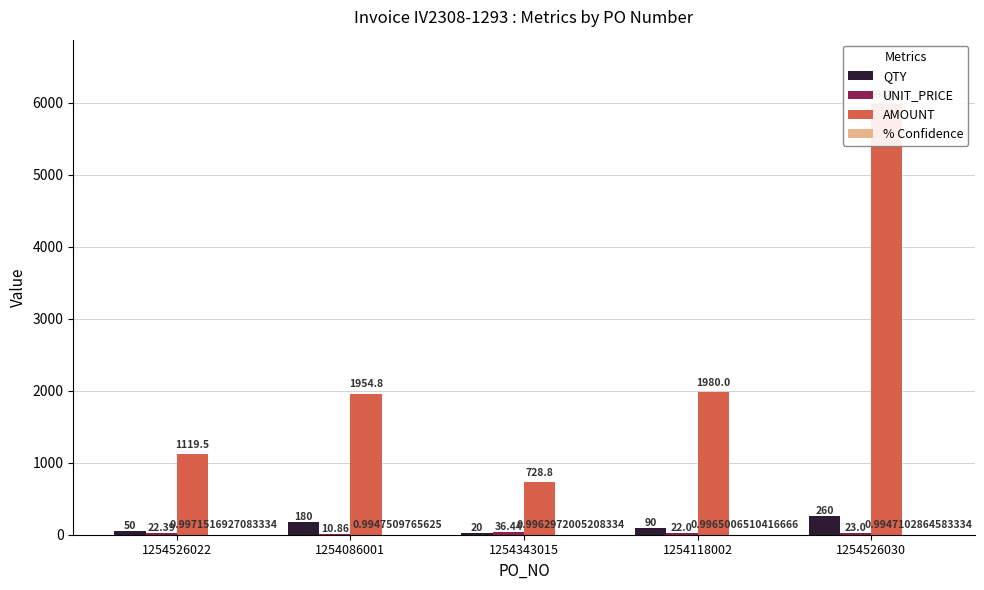

What is the highest value of the AMOUNT series?

5980.0